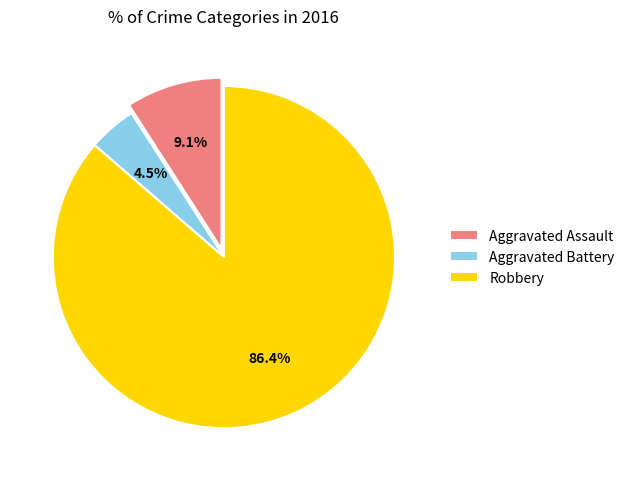

What percentage is the Aggravated Assault slice, to the nearest percent?

9%